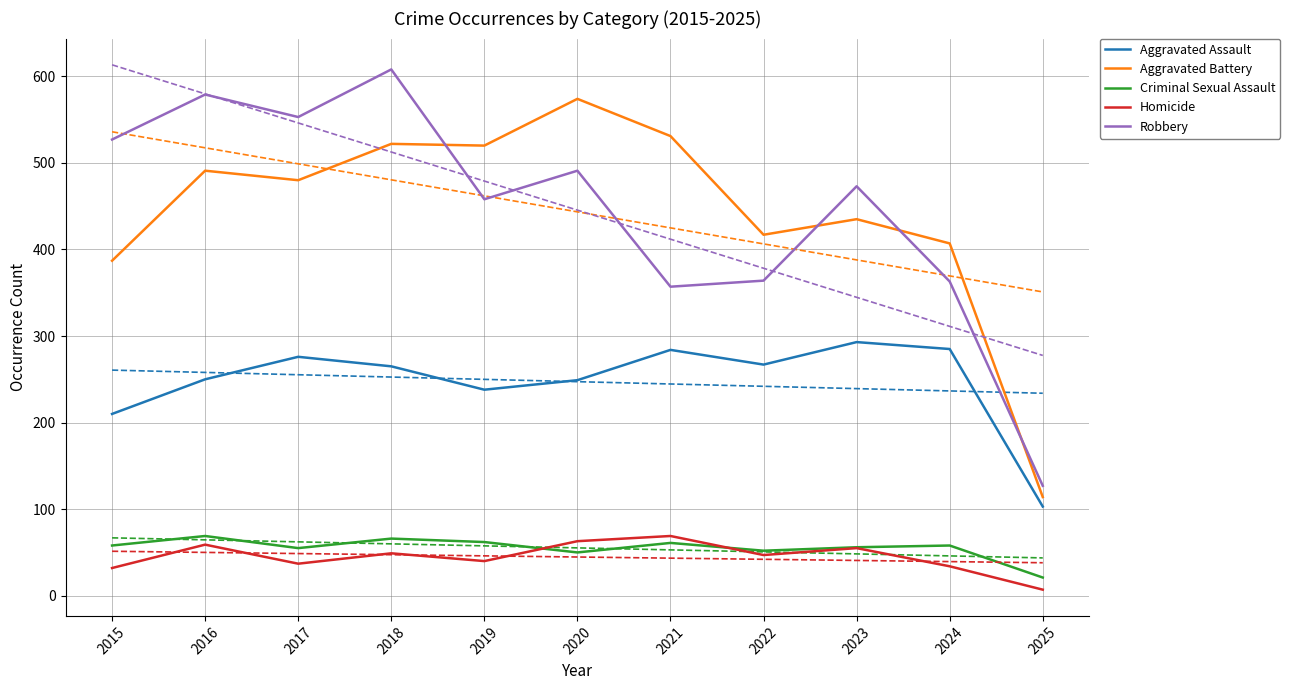

What is the total value across all series at 2017?

1401